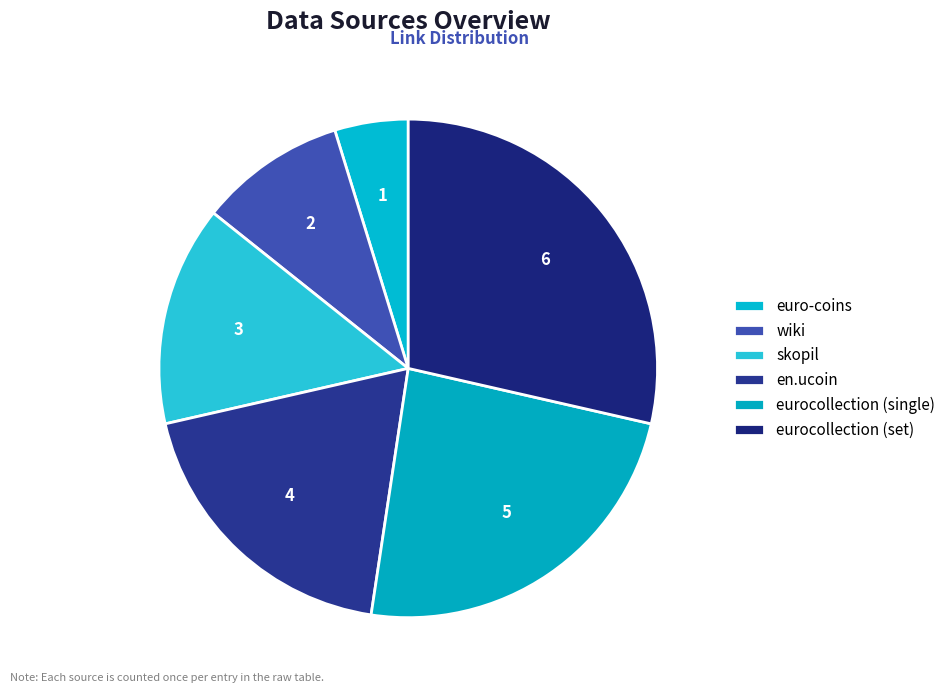

Which has a higher value, eurocollection (single) or skopil?

eurocollection (single)